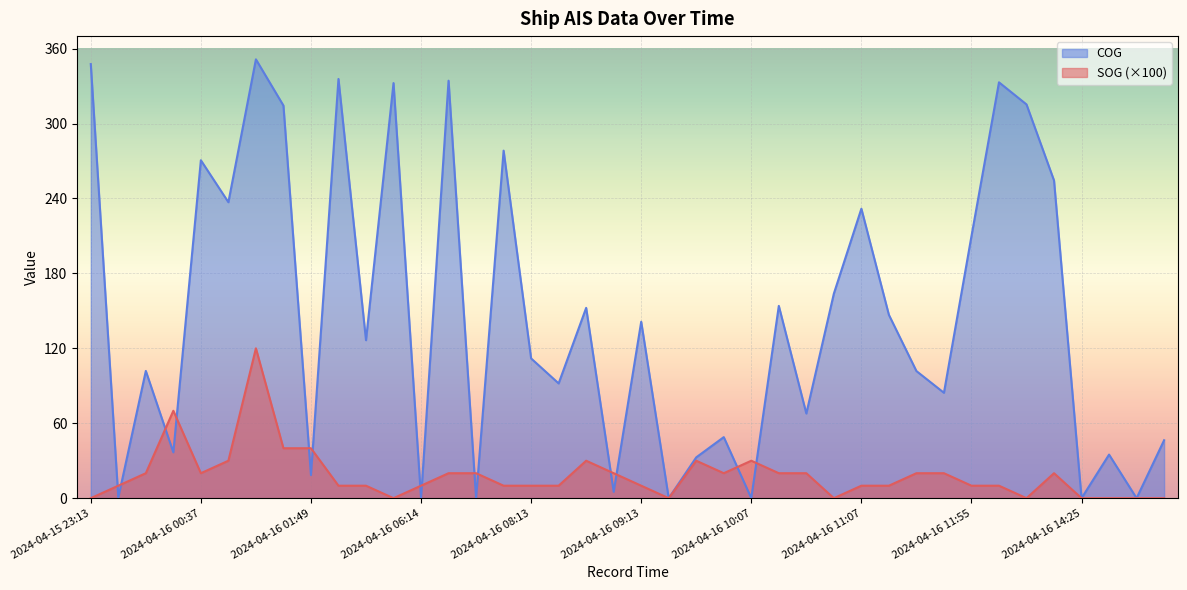

At which category does COG reach its first local valley?

2024-04-15 23:37